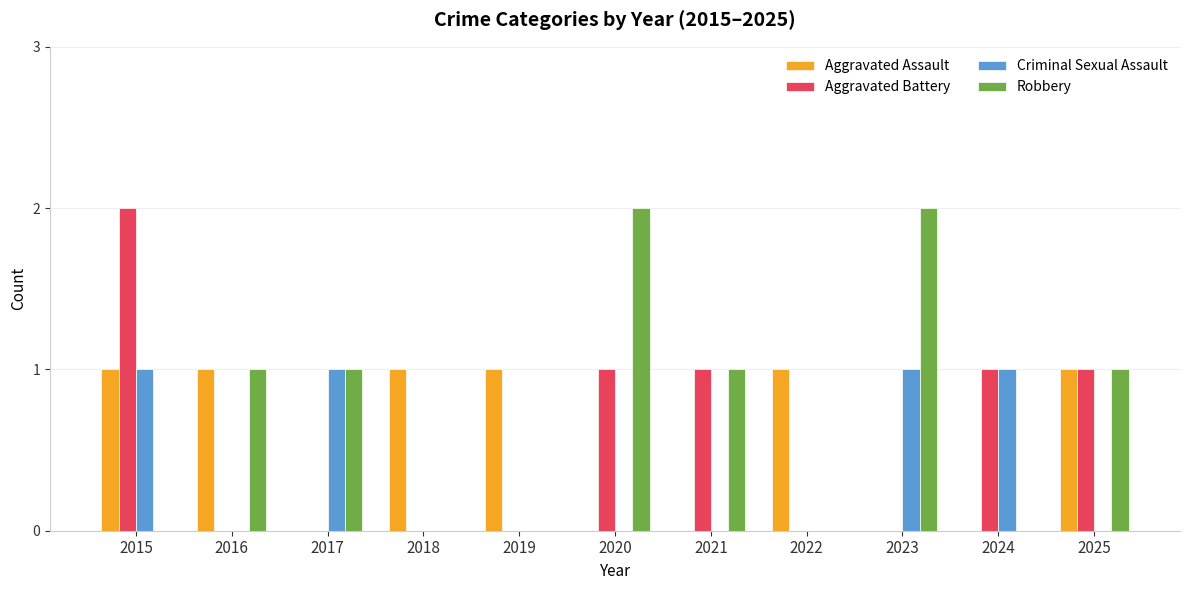

Reading right to left, extract all data points from this chart.

Aggravated Assault: 1	0	0	1	0	0	1	1	0	1	1
Aggravated Battery: 1	1	0	0	1	1	0	0	0	0	2
Criminal Sexual Assault: 0	1	1	0	0	0	0	0	1	0	1
Robbery: 1	0	2	0	1	2	0	0	1	1	0